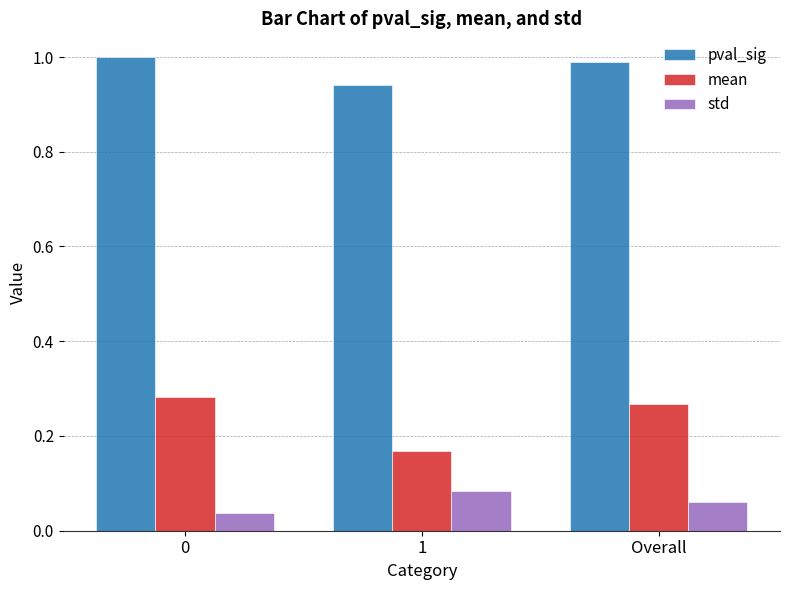

What is the maximum value shown in the chart?

1.0